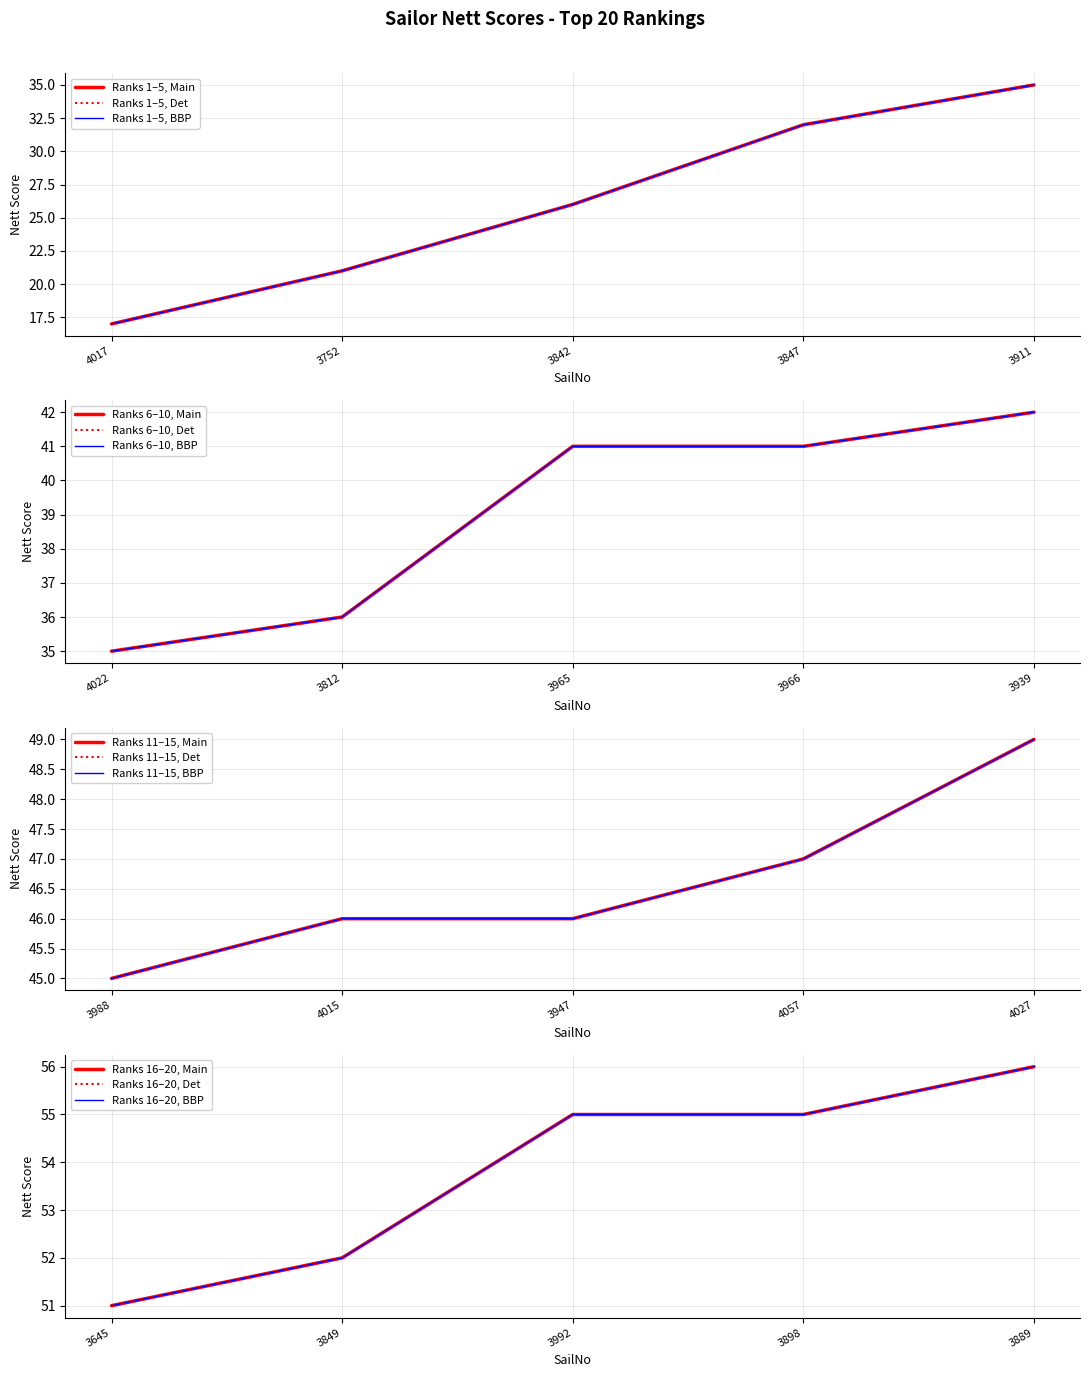

Reading left to right, what are all the values shown in this chart?

17	21	26	32	35	35	36	41	41	42	45	46	46	47	49	51	52	55	55	56